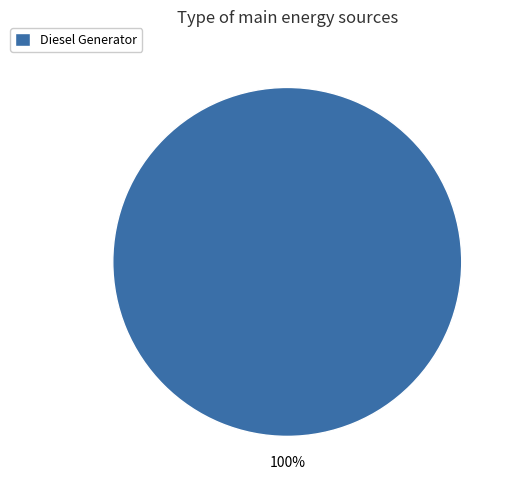

True or false: Diesel Generator accounts for 100% of the total.

True